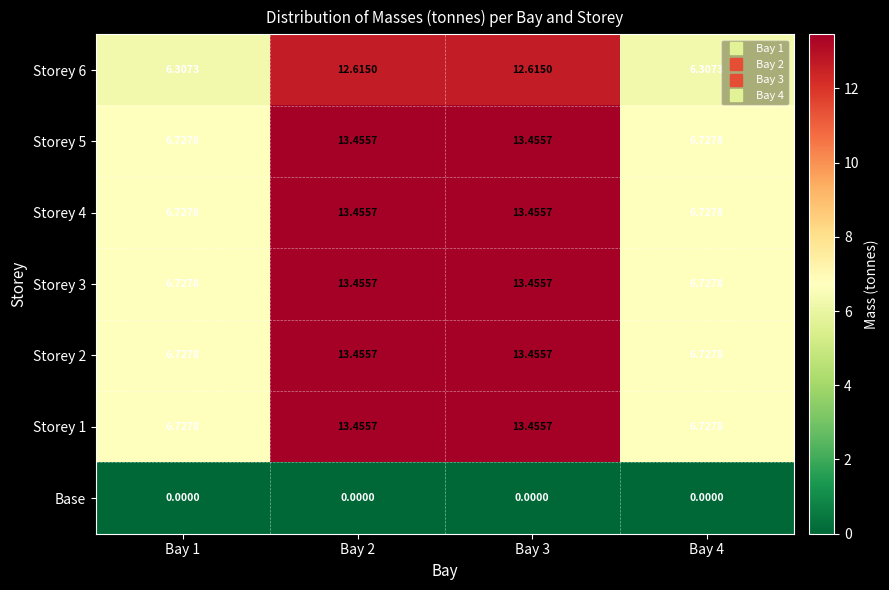

Is the value of Storey 5 at Bay 3 greater than the value of Storey 6 at Bay 2?

Yes